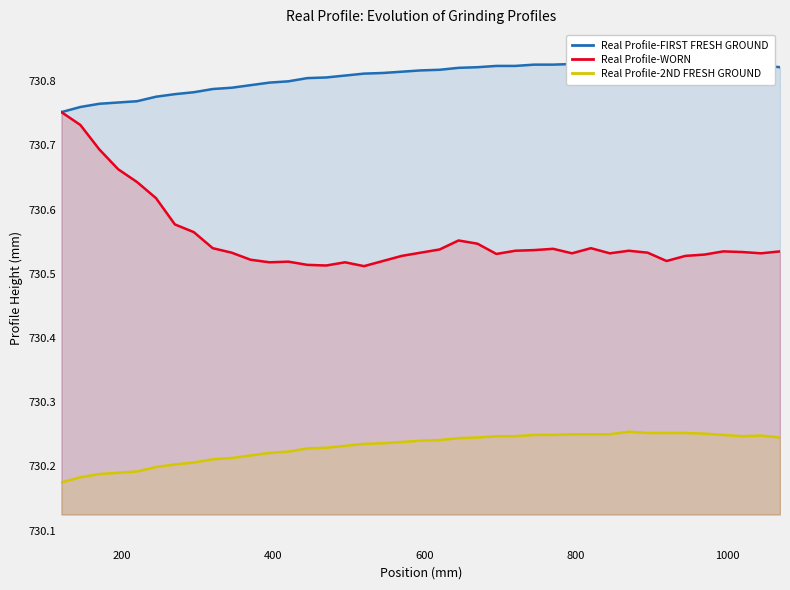

True or false: Real Profile-2ND FRESH GROUND and Real Profile-WORN intersect in this chart.

False